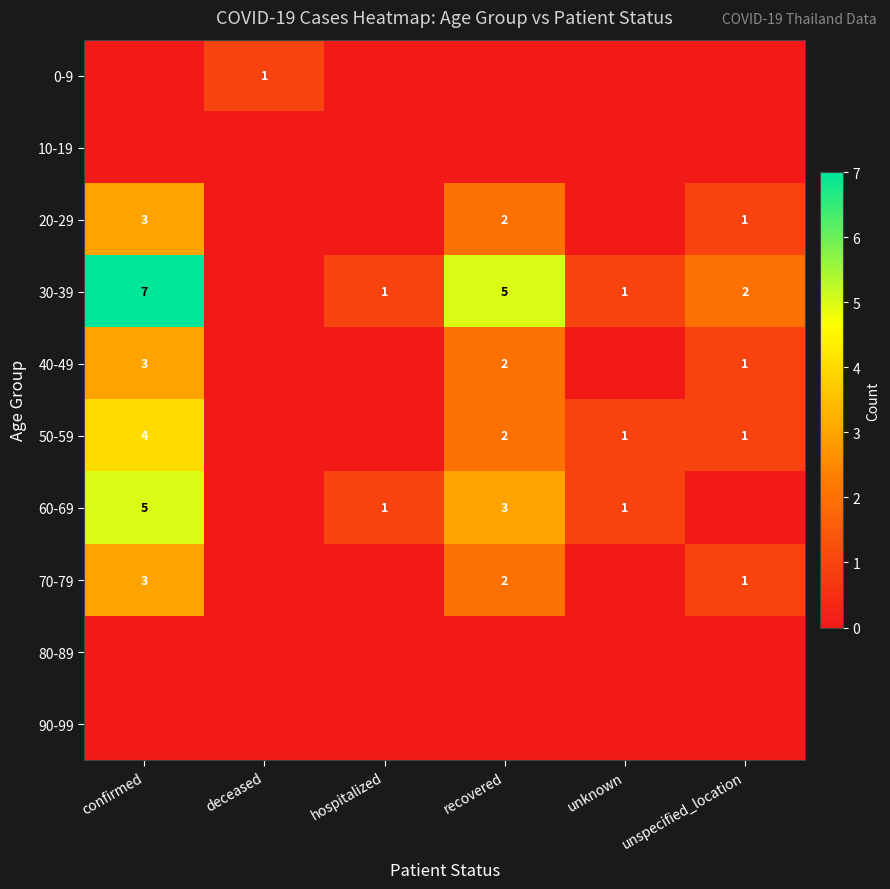

How many categories are shown in the chart?

6